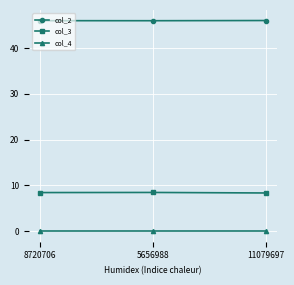

The col_2 series shows 46.0 at 5656988. True or false?

True